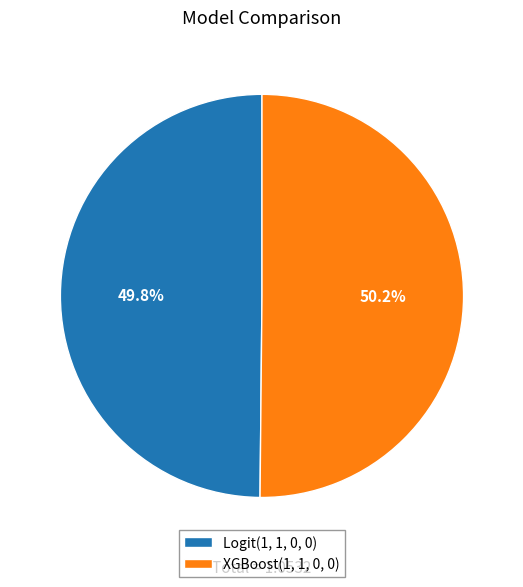

How much of the chart is everything except Logit(1, 1, 0, 0)?

50.2%